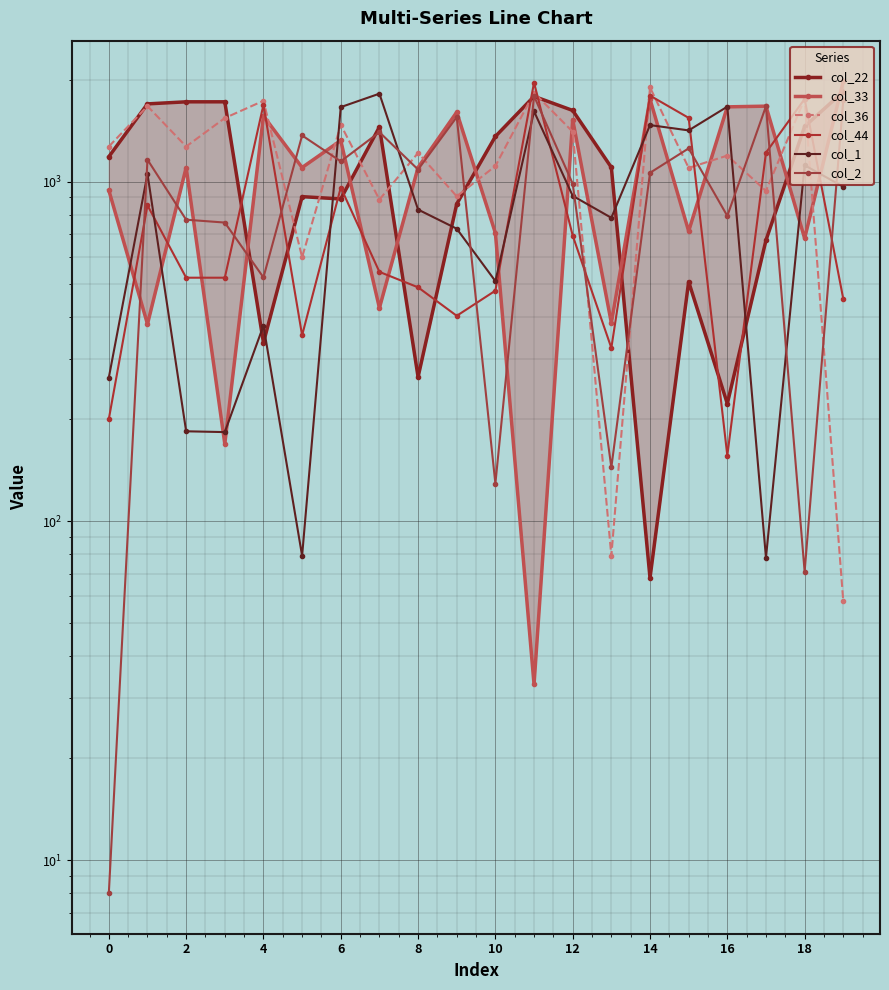

What is the minimum value for col_33?

33